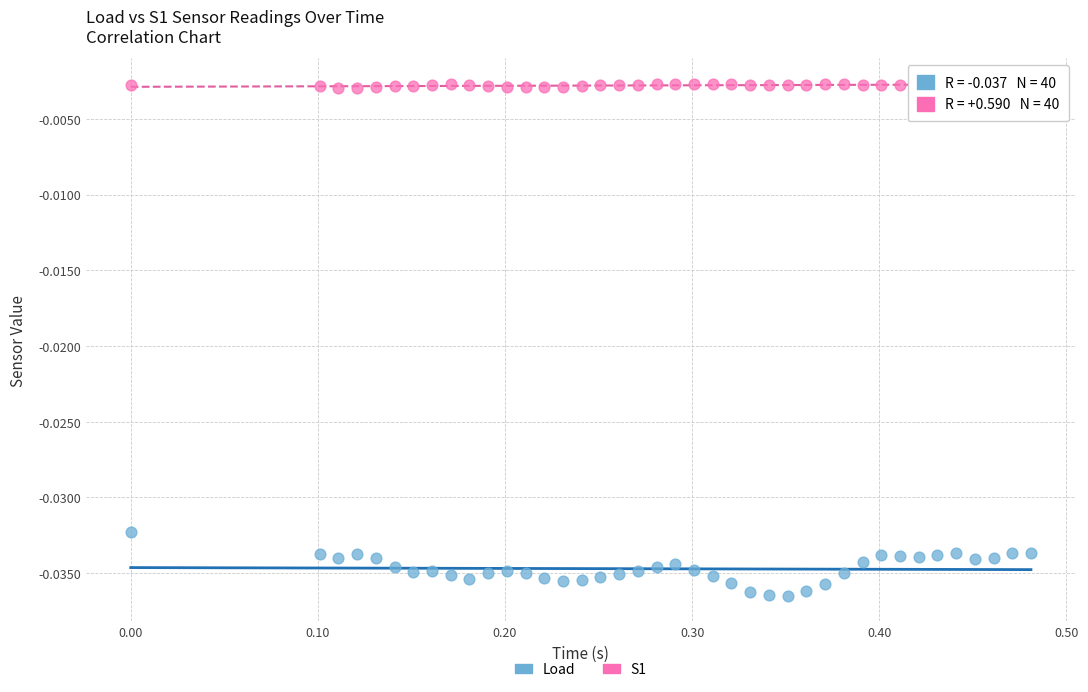

Which series contains the highest Y value?

S1